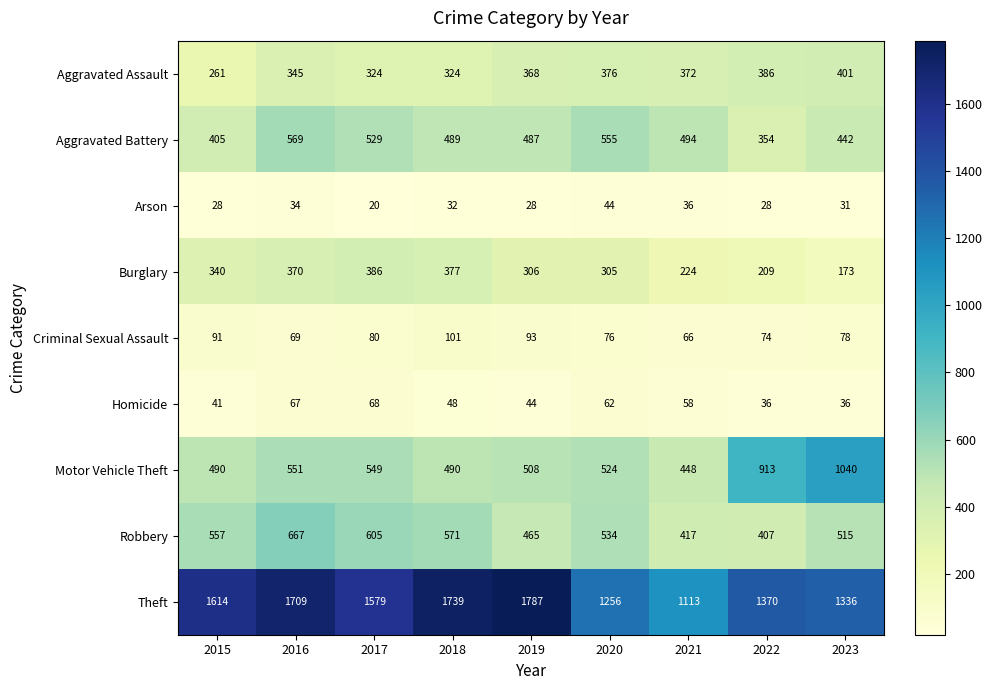

At which label is Aggravated Battery closest to 461?

2023